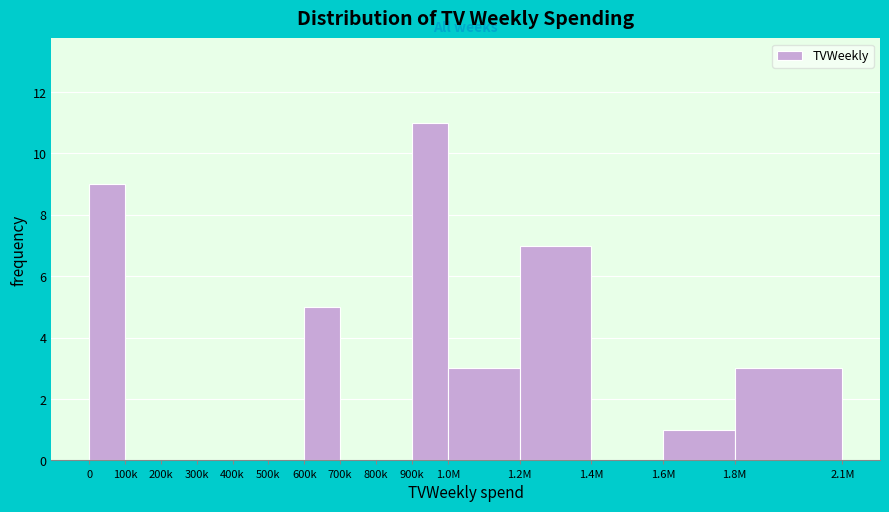

Reading left to right, extract all data points from this chart.

0=9	100k=0	200k=0	300k=0	400k=0	500k=0	600k=5	700k=0	800k=0	900k=11	1.0M=3	1.2M=7	1.4M=0	1.6M=1	1.8M=3